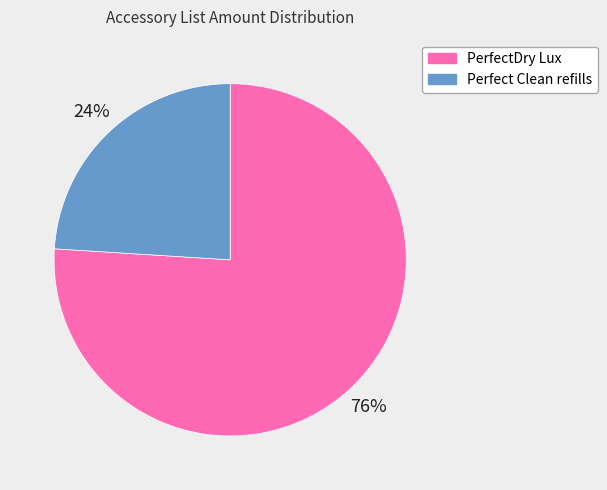

Between Perfect Clean refills and PerfectDry Lux, which is larger?

PerfectDry Lux